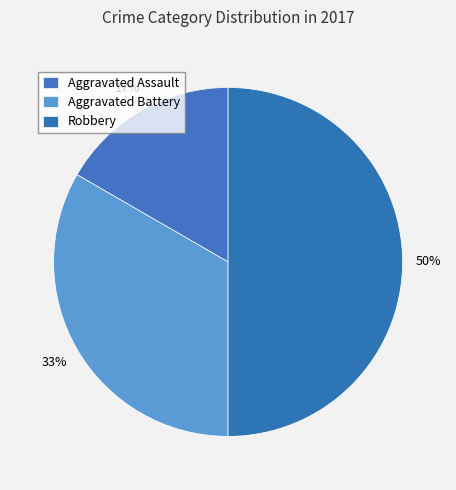

How many slices are in this pie chart?

3